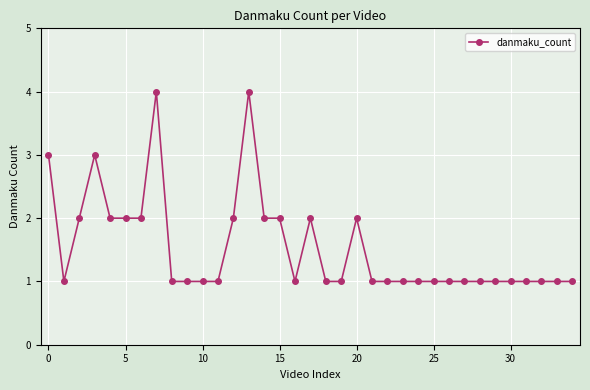

True or false: there are more than 1 points higher than both neighbors.

True